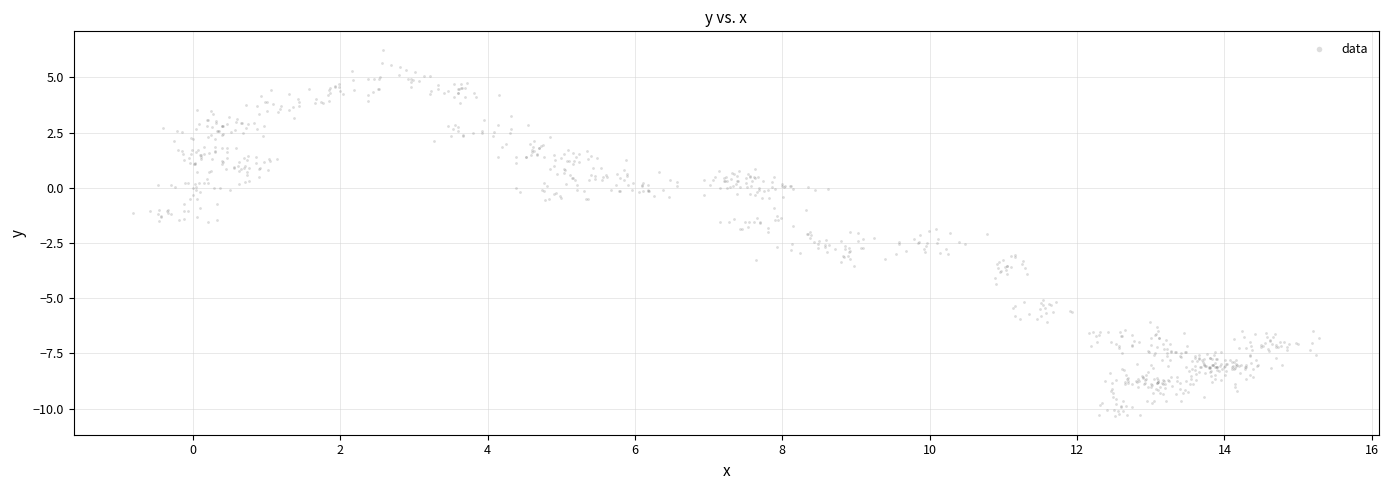

What is the range of X values (max minus min)?

16.1